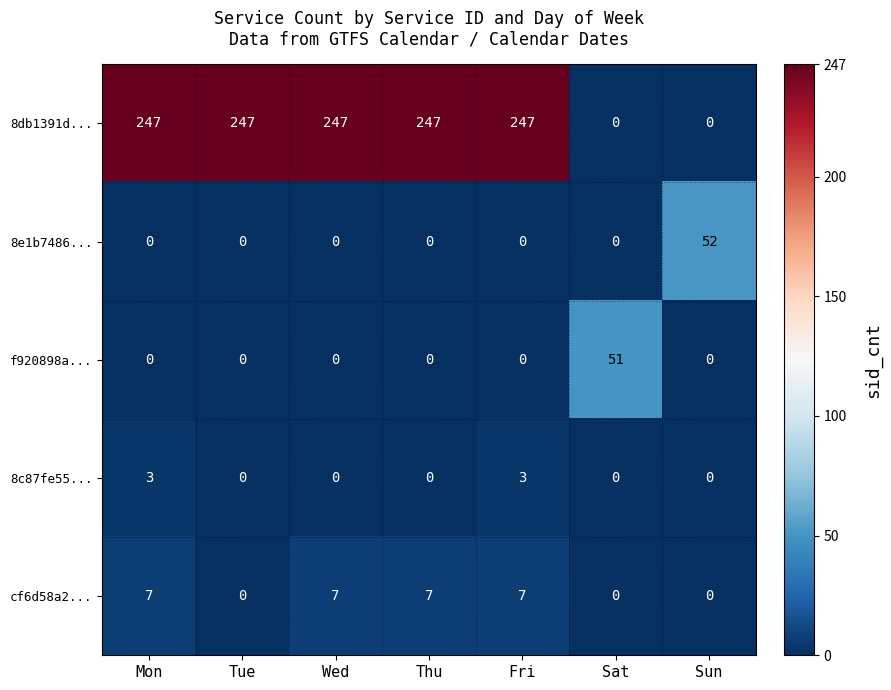

How many 8db1391d... values are between 0 and 247?

7